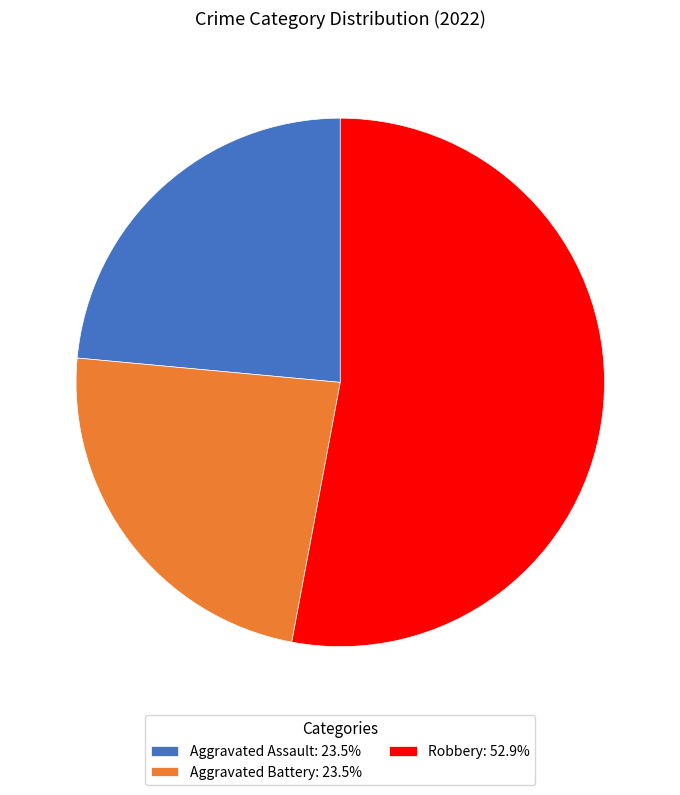

Is the sum of Aggravated Battery: 23.5% and Robbery: 52.9% greater than half?

Yes